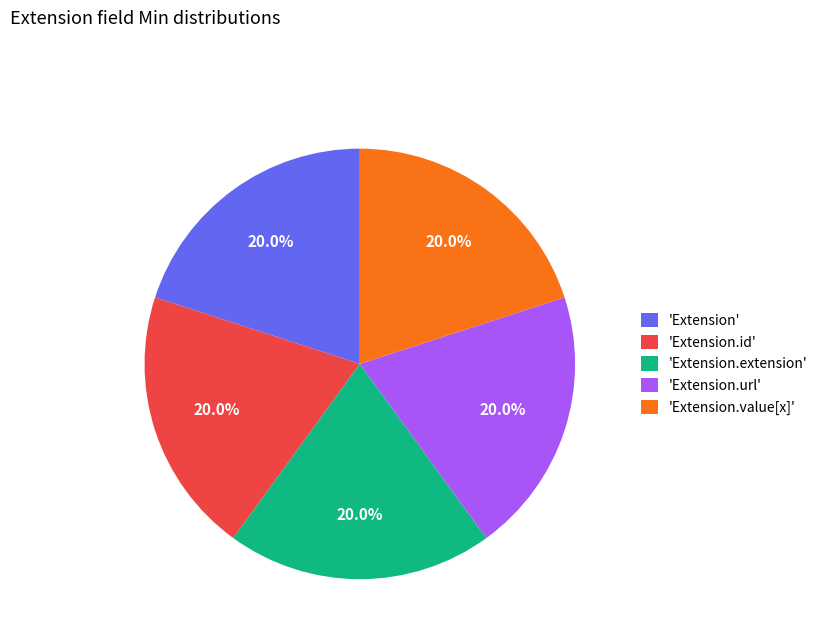

Is the sum of 'Extension.id' and 'Extension.extension' greater than half?

No